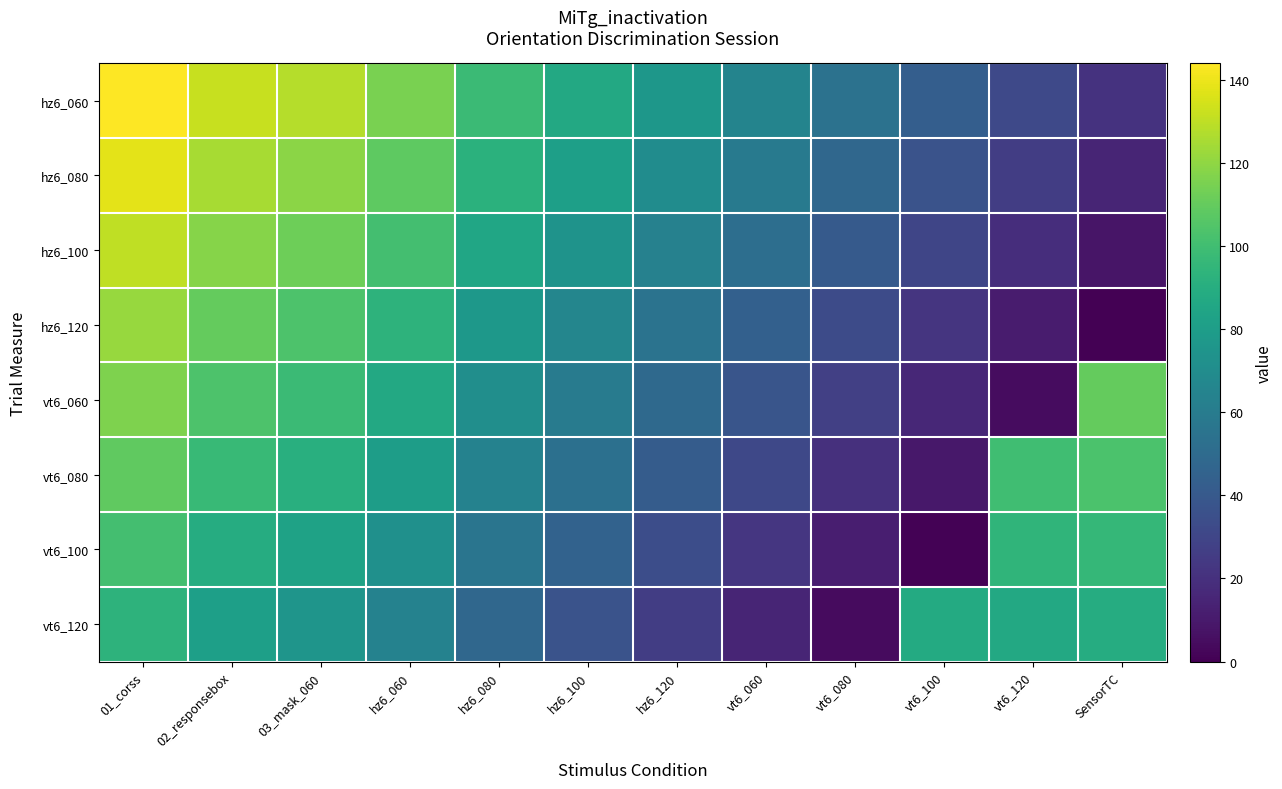

At 02_responsebox, list the series in order from largest to smallest.

hz6_060, hz6_080, hz6_100, hz6_120, vt6_060, vt6_080, vt6_100, vt6_120